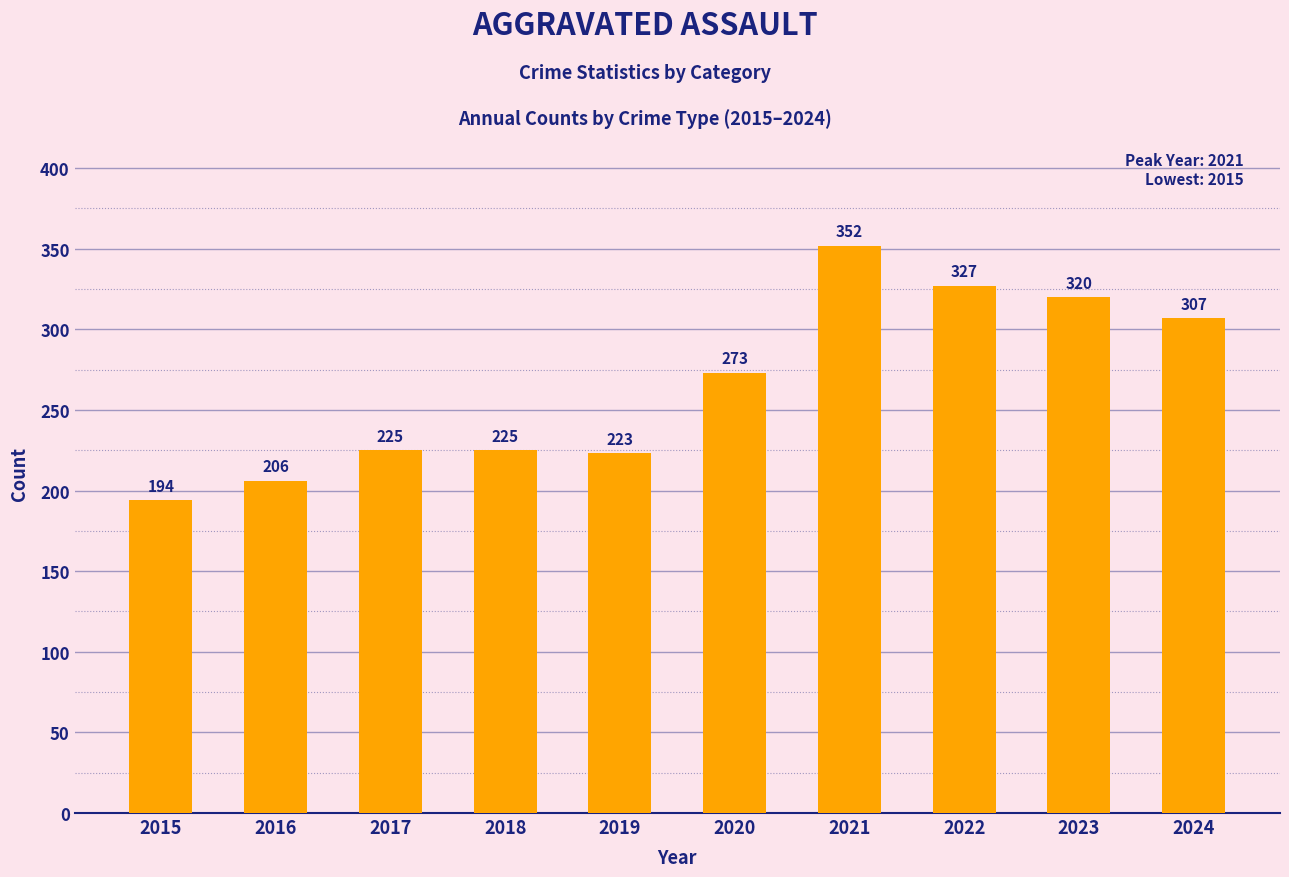

What is the average value?

265